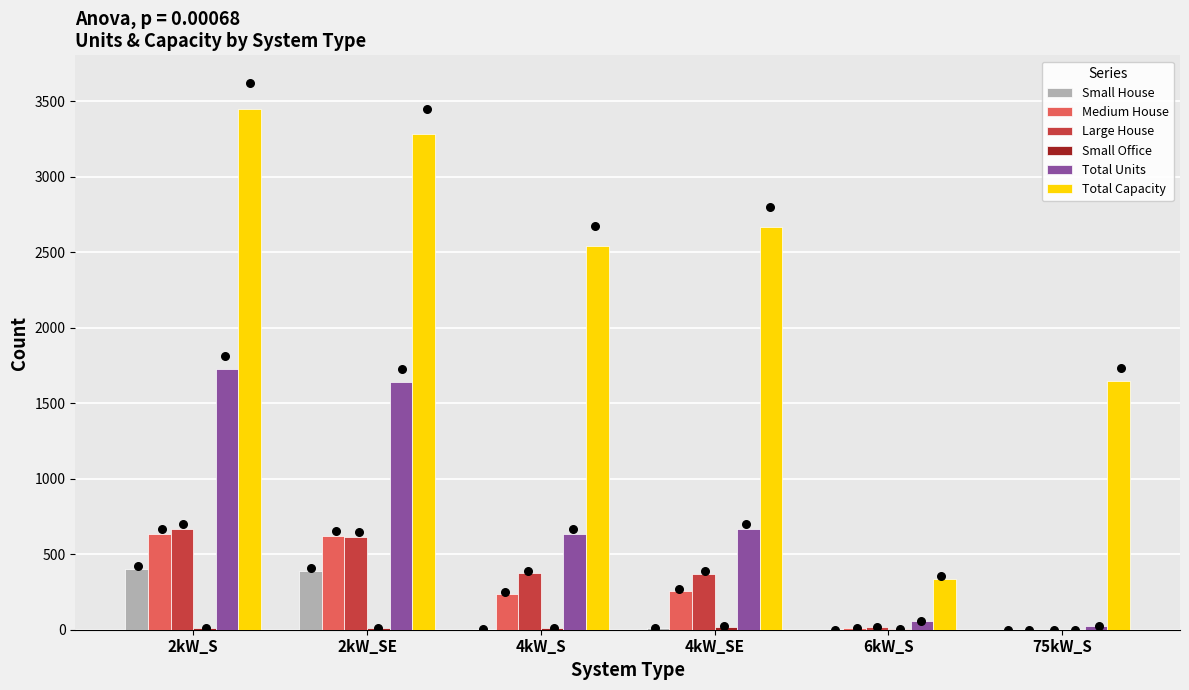

At how many categories does at least one series exceed 438?

5